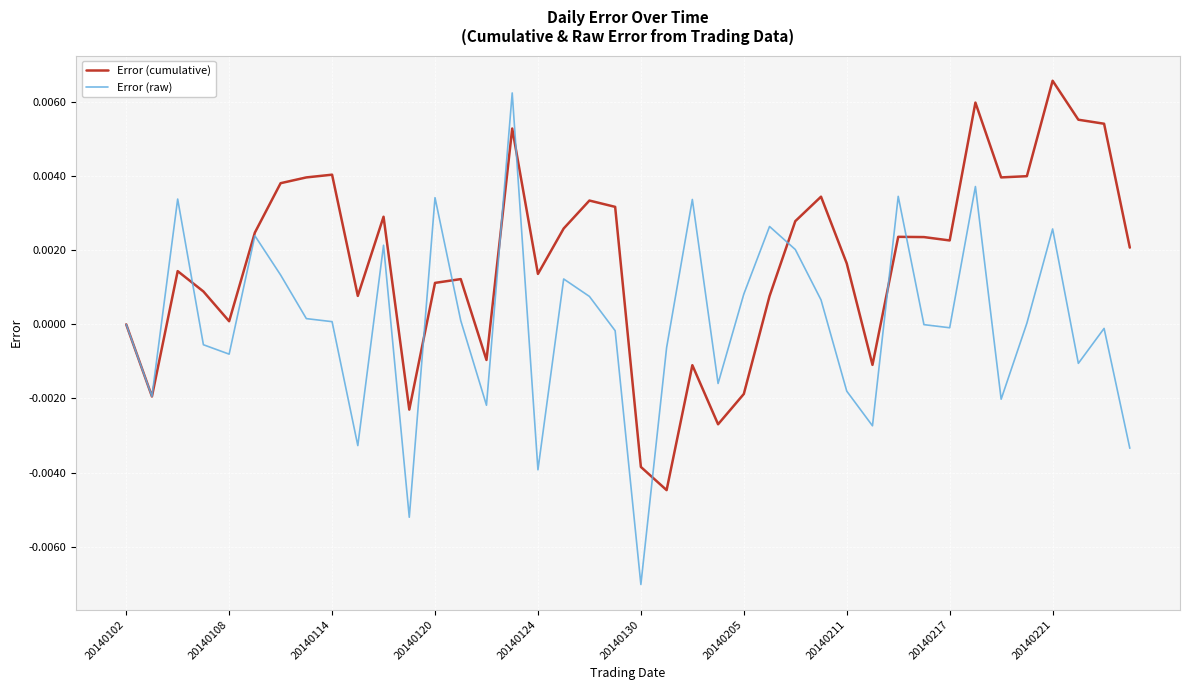

In Error (raw), how many points are lower than both neighbors (excluding endpoints)?

12